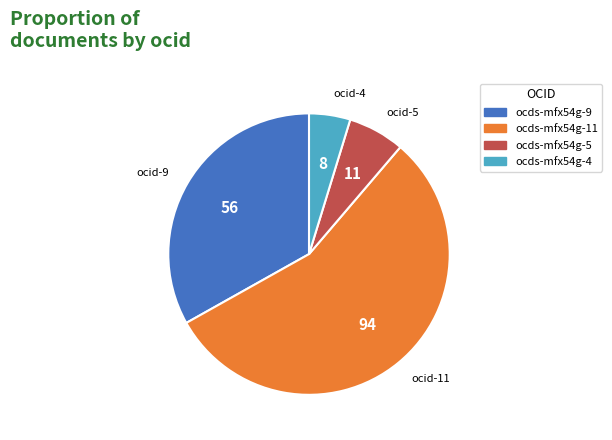

Rank the categories by value from lowest to highest.

ocds-mfx54g-4, ocds-mfx54g-5, ocds-mfx54g-9, ocds-mfx54g-11